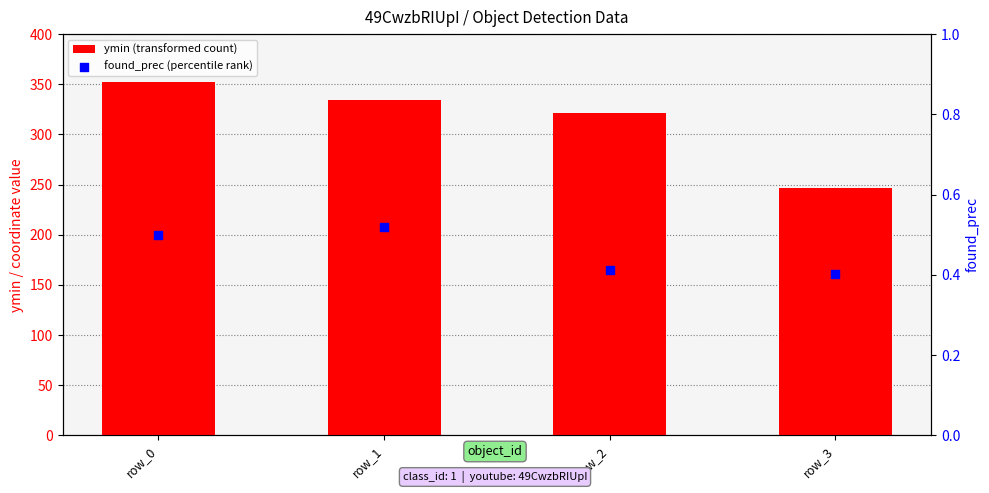

Is the value of found_prec (percentile rank) at row_0 greater than the value of ymin (transformed count) at row_2?

No